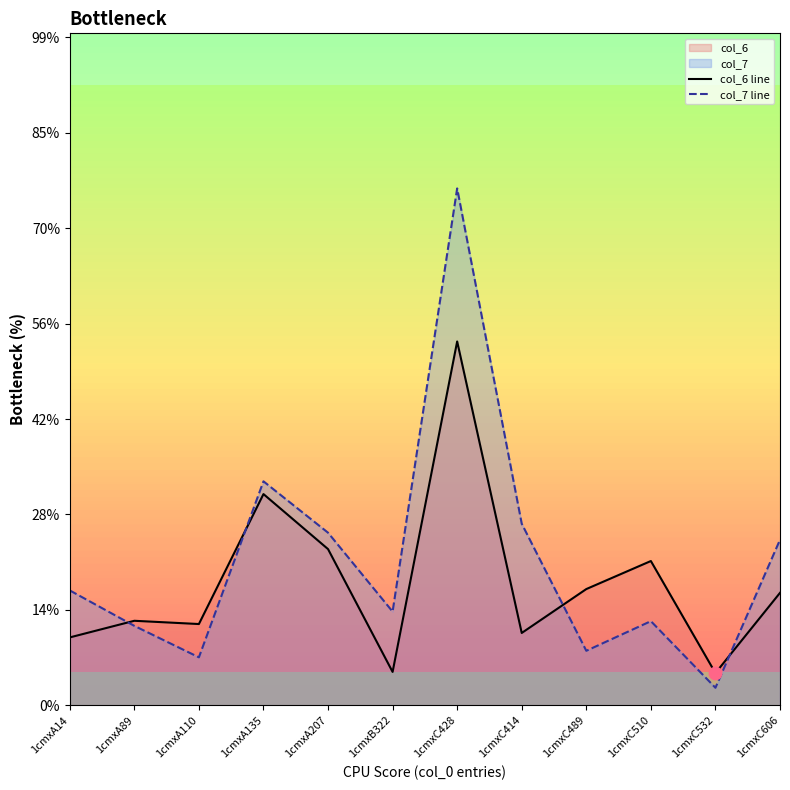

At how many categories does at least one series exceed 37?

1